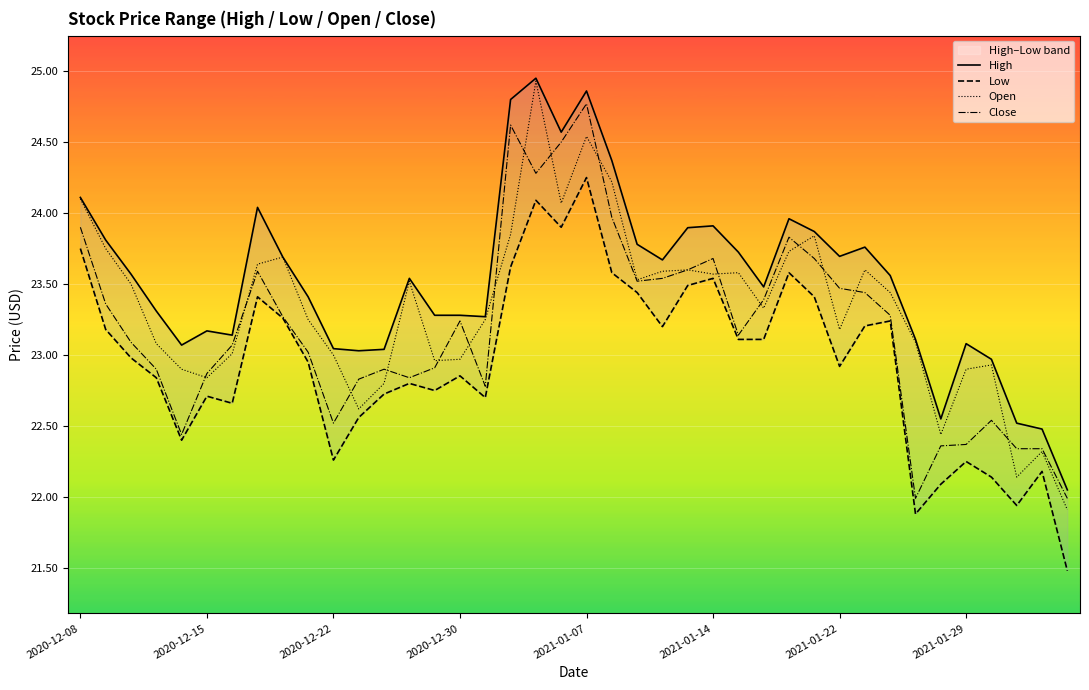

What is the minimum value for Open?

21.9